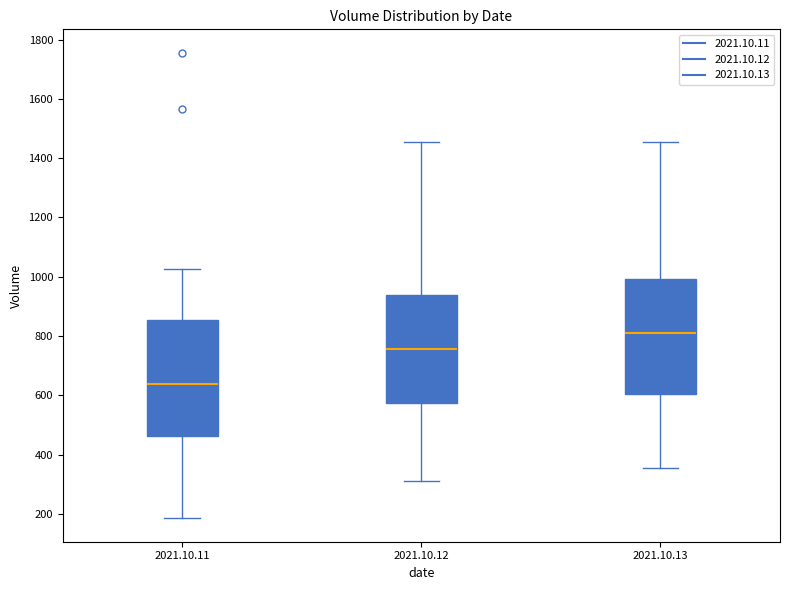

Where does the median line of the box for 2021.10.12 sit on the y-axis? The values are not printed on the chart, so give them approximately, as read against the axis.

760